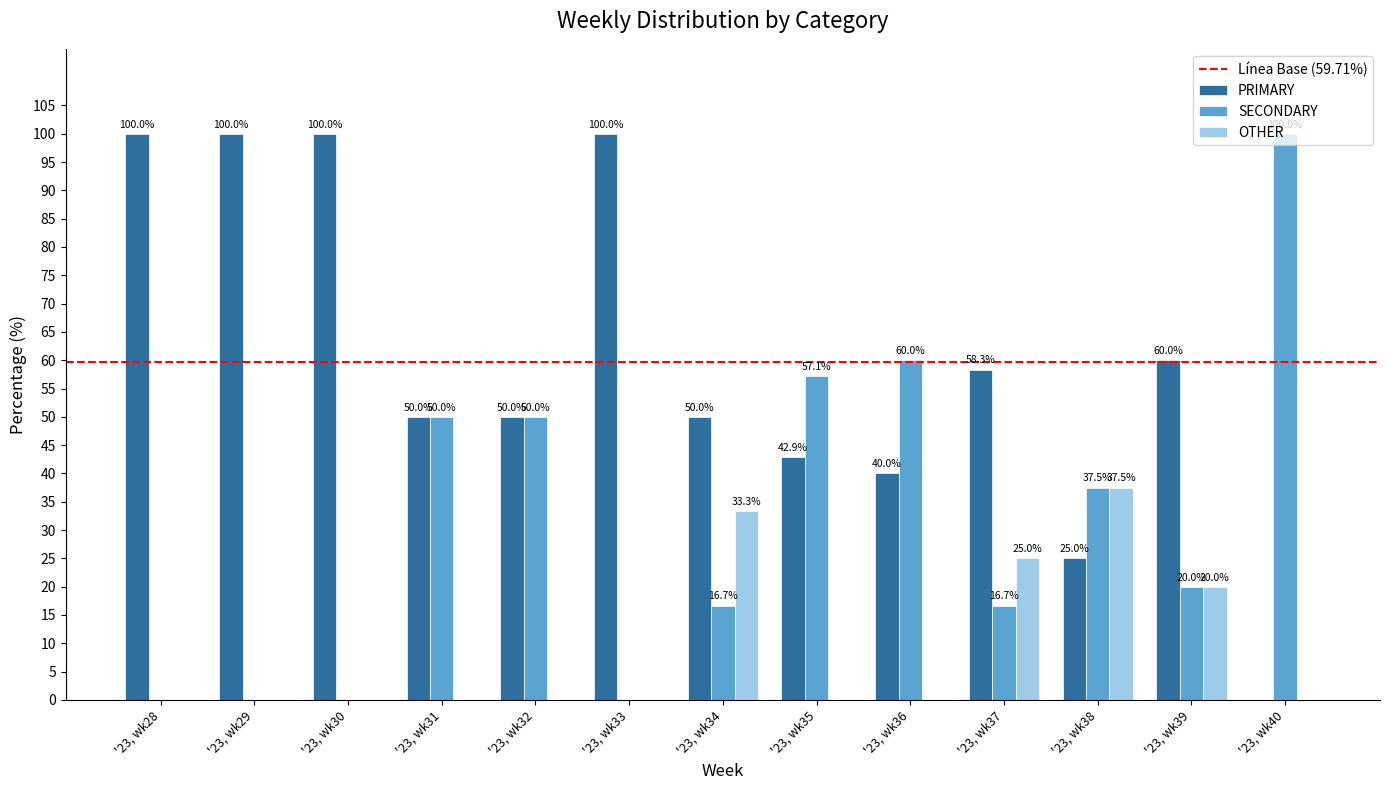

What is the sum of all PRIMARY values?

776.2